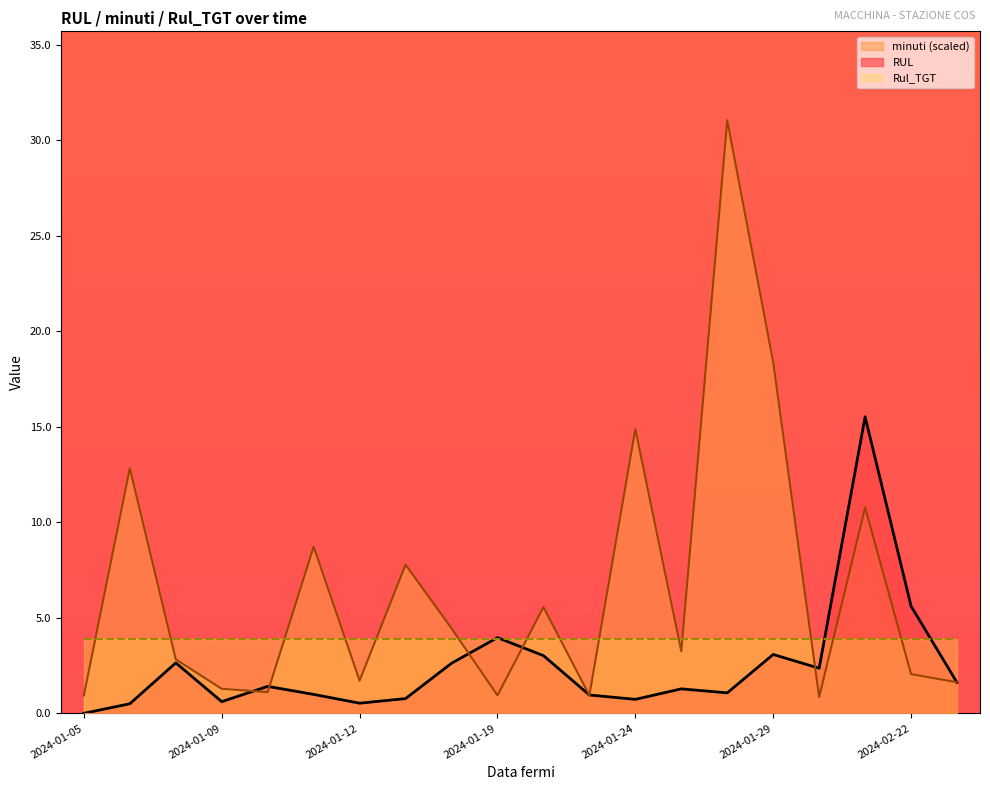

Between which two adjacent categories do minuti and RUL first intersect?

2024-01-09 and 2024-01-10